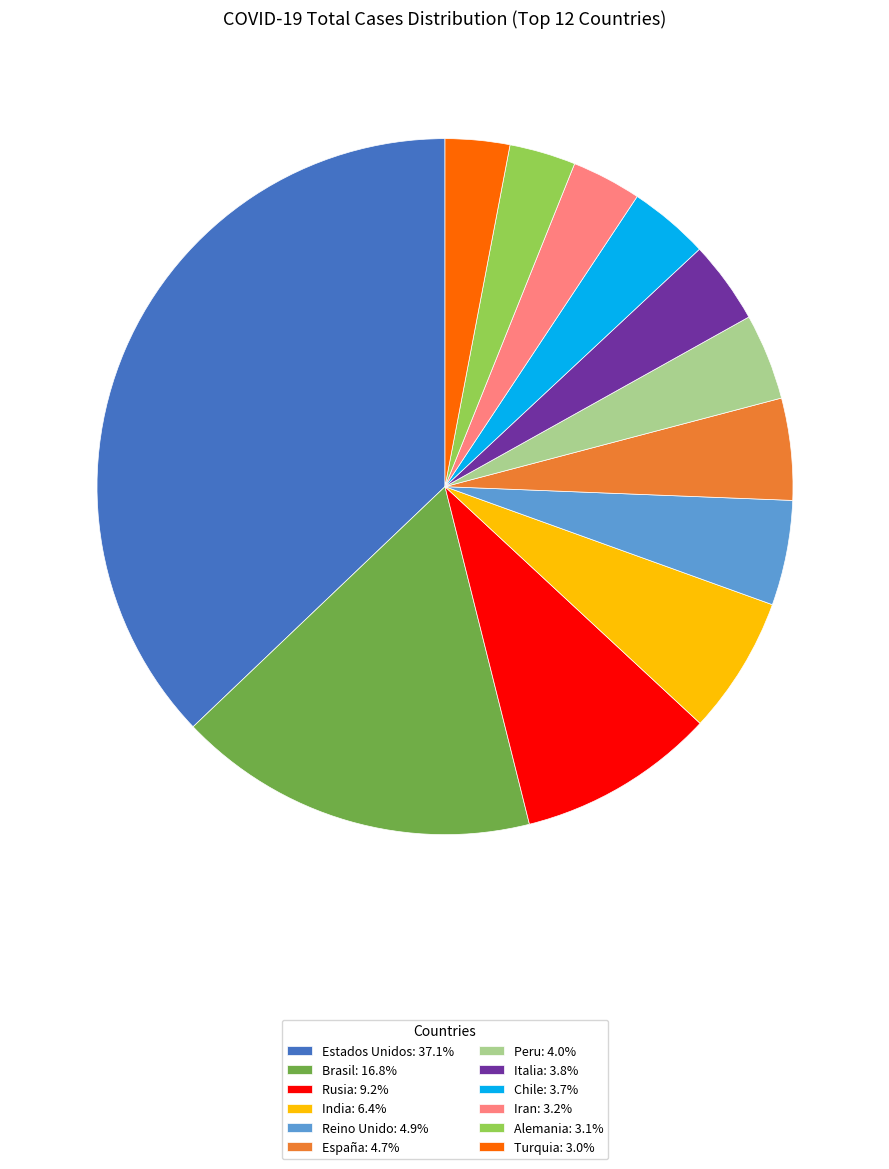

Which slice is the largest?

Estados Unidos